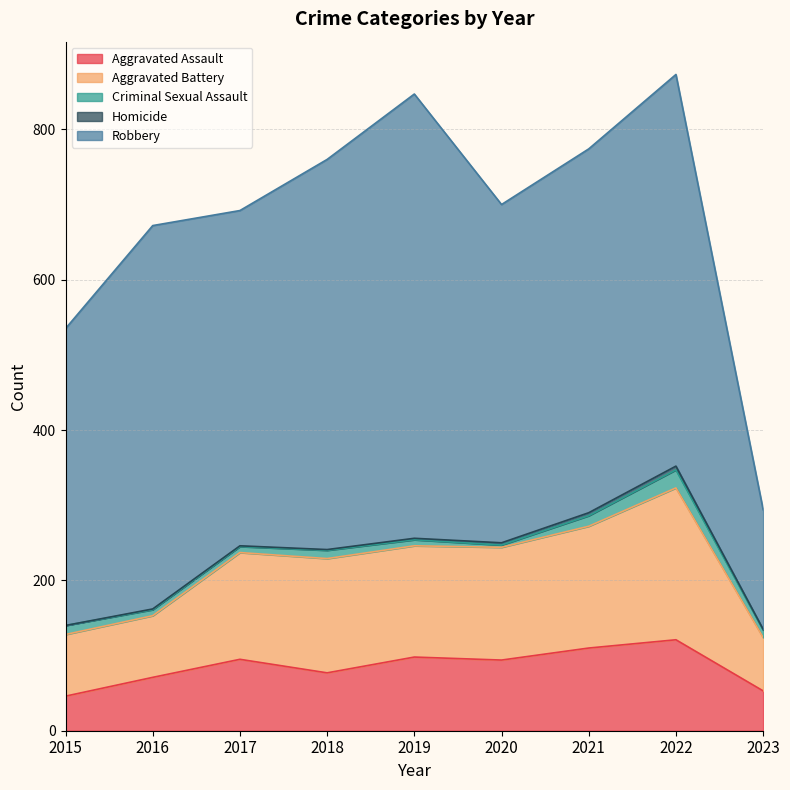

What is the difference between the Criminal Sexual Assault values at 2021 and 2022?

10